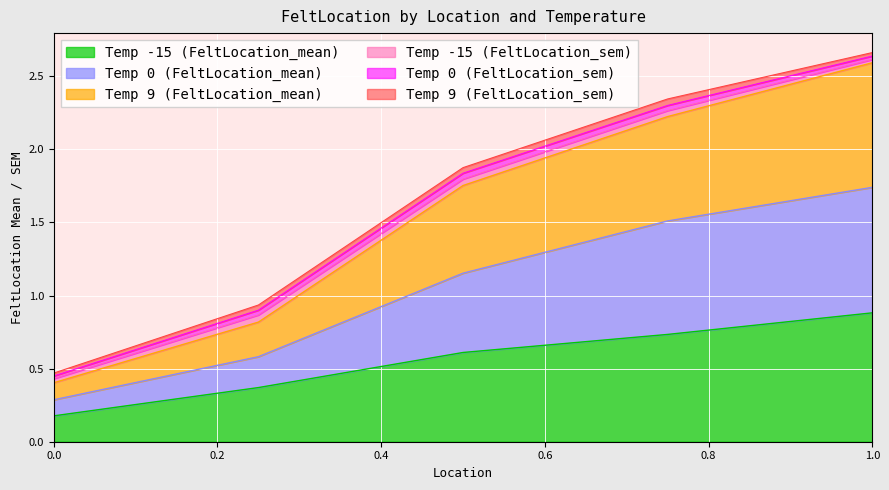

At 0.5, list the series in order from largest to smallest.

Temp 9 (FeltLocation_mean), Temp 0 (FeltLocation_mean), Temp -15 (FeltLocation_mean)